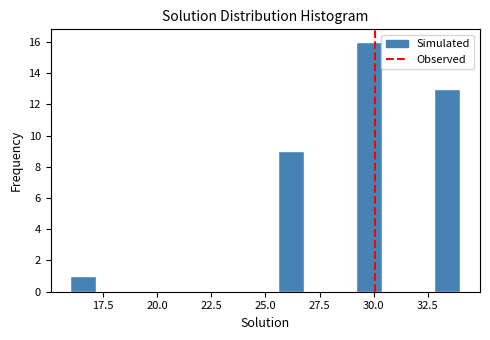

Read against the x-axis, roughly where is the centre of the tallest bar?

30.0